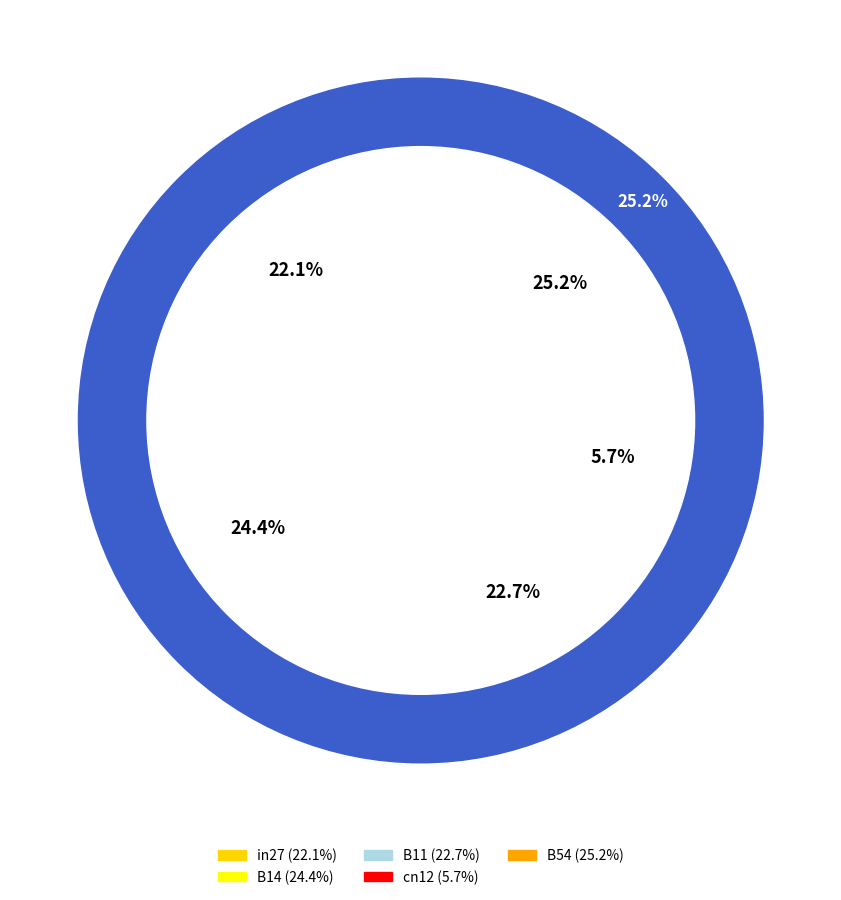

How much of the chart is everything except B14?

75.6%